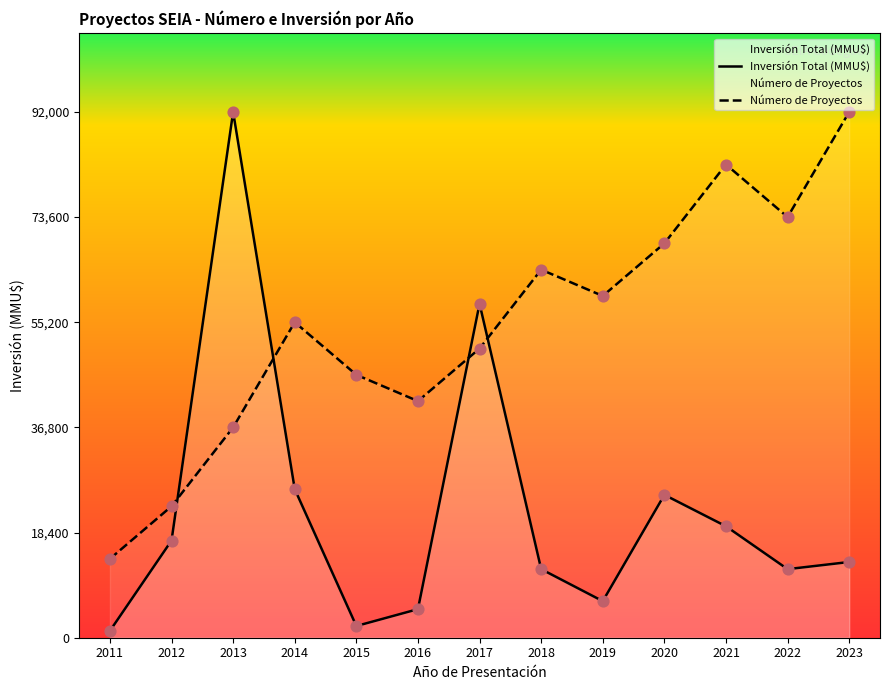

Which series contains the lowest Y value?

Inversión Total (MMU$)